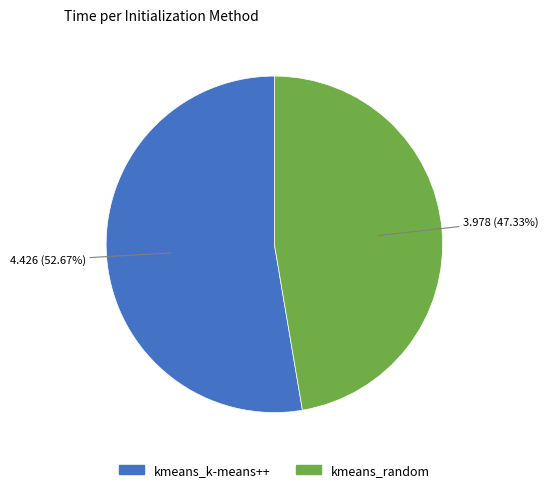

Approximately how many times larger is the value at kmeans_k-means++ compared to kmeans_random?

1.1